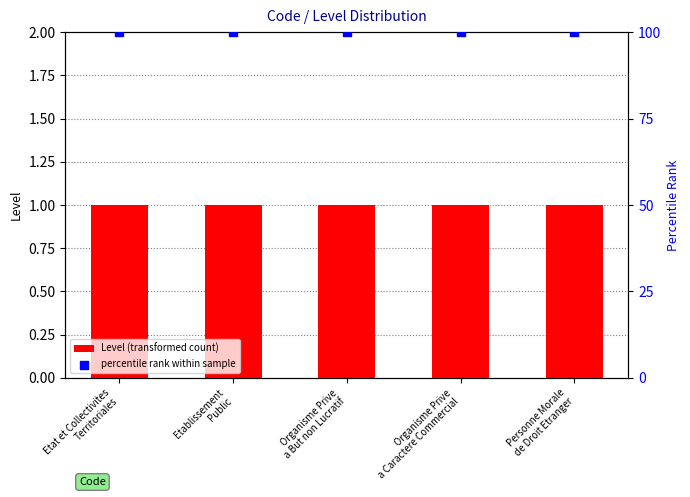

Which series reaches the minimum Y coordinate?

Level (transformed count)